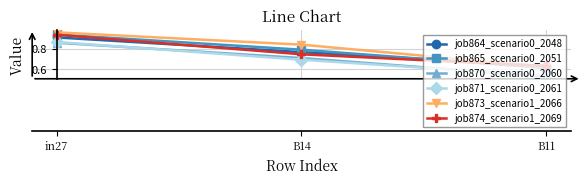

Which category has the highest value across all series?

in27